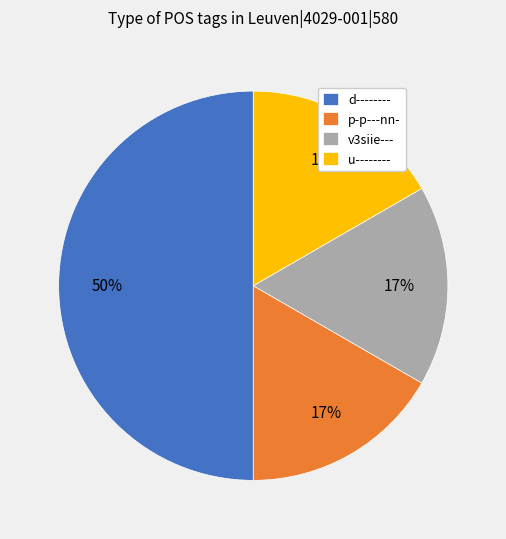

Combined, do u-------- and v3siie--- account for over 50%?

No